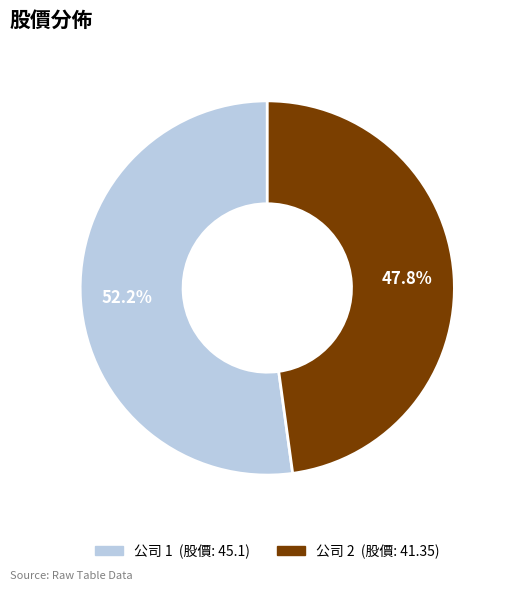

Does any single category account for the majority?

Yes